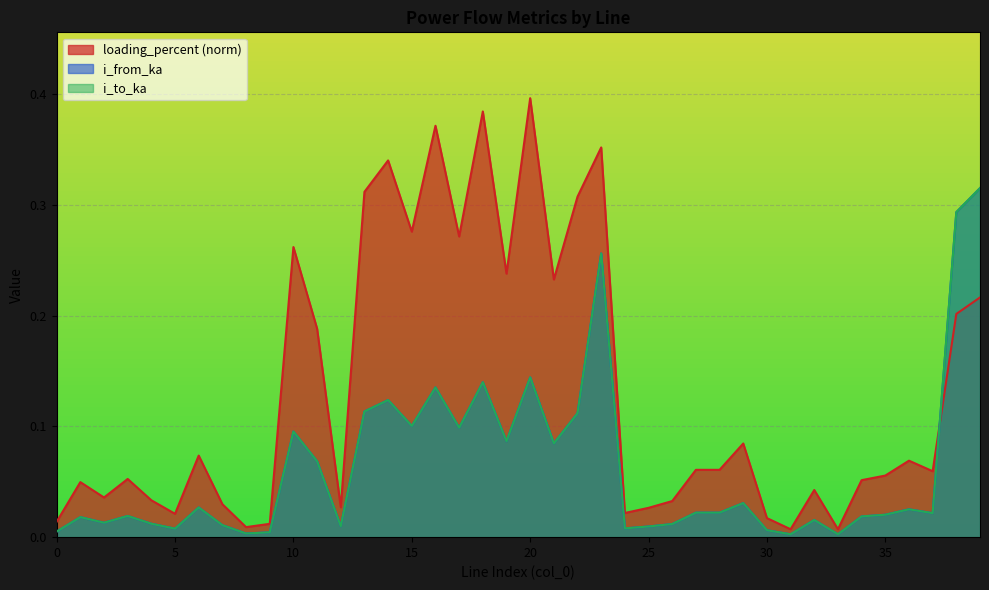

True or false: i_from_ka has a value of 0.0 at 29.

False